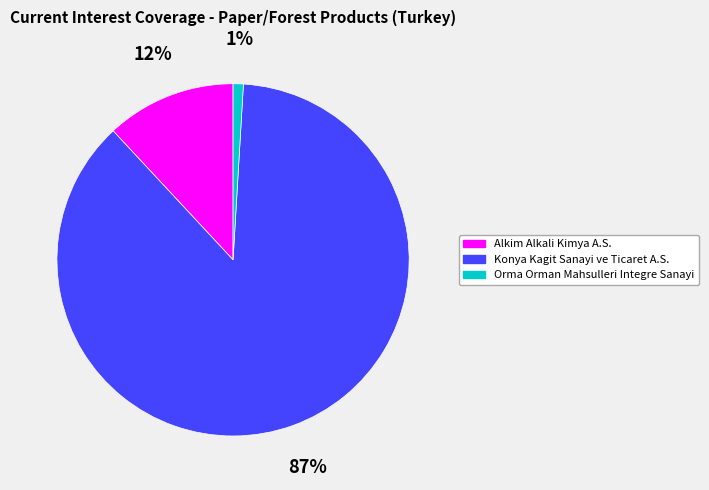

The Alkim Alkali Kimya A.S. slice represents 7% of the pie. True or false?

False